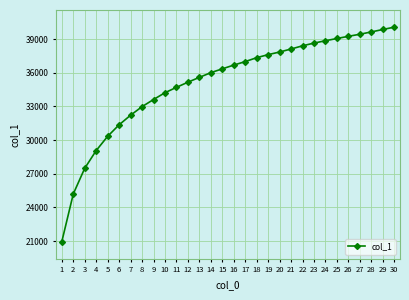

Between 9 and 30, which is larger?

30